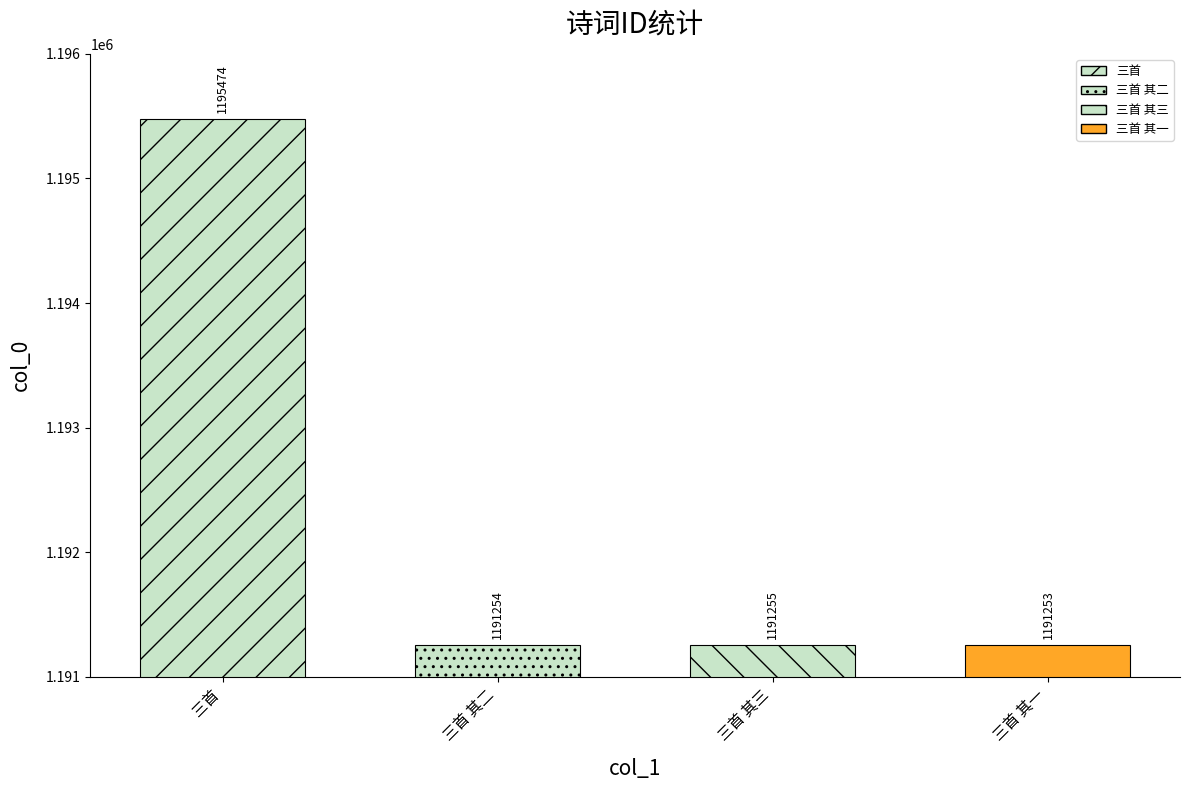

Reading right to left, transcribe all the data shown in this chart.

1191253	1191255	1191254	1195474